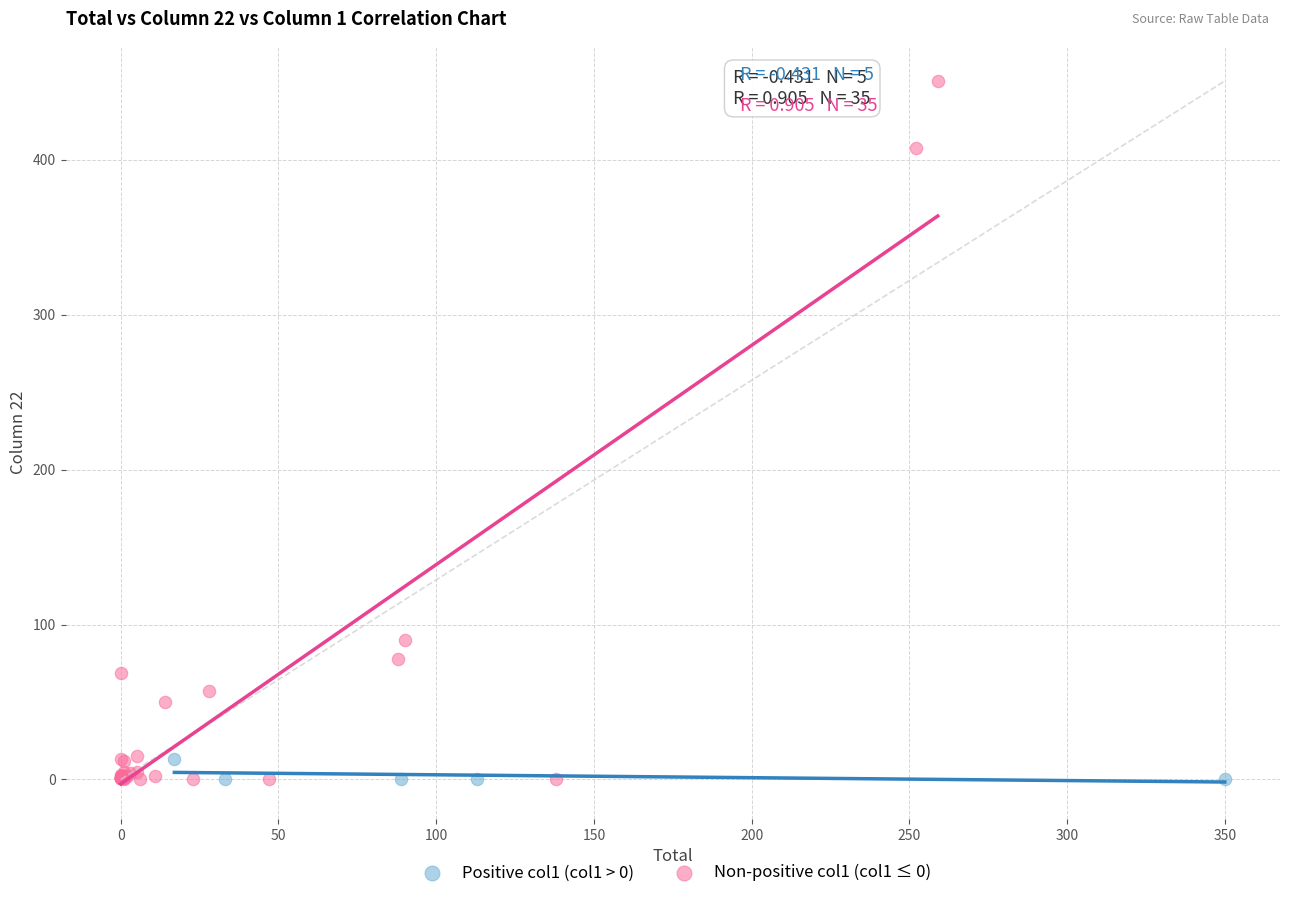

Which series reaches the maximum Y coordinate?

Non-positive col1 (col1 ≤ 0)